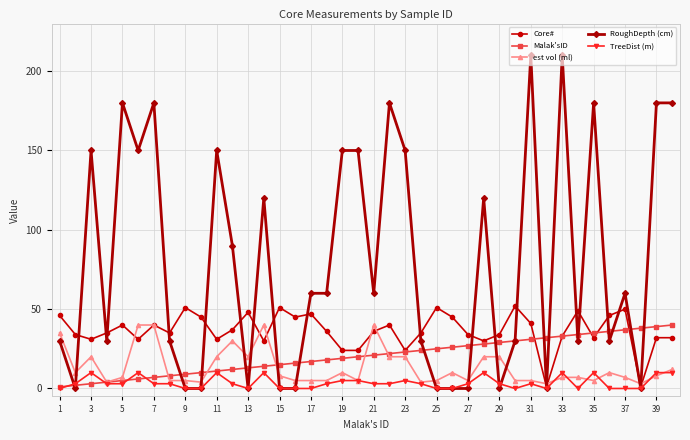

How many categories are shown in the chart?

40